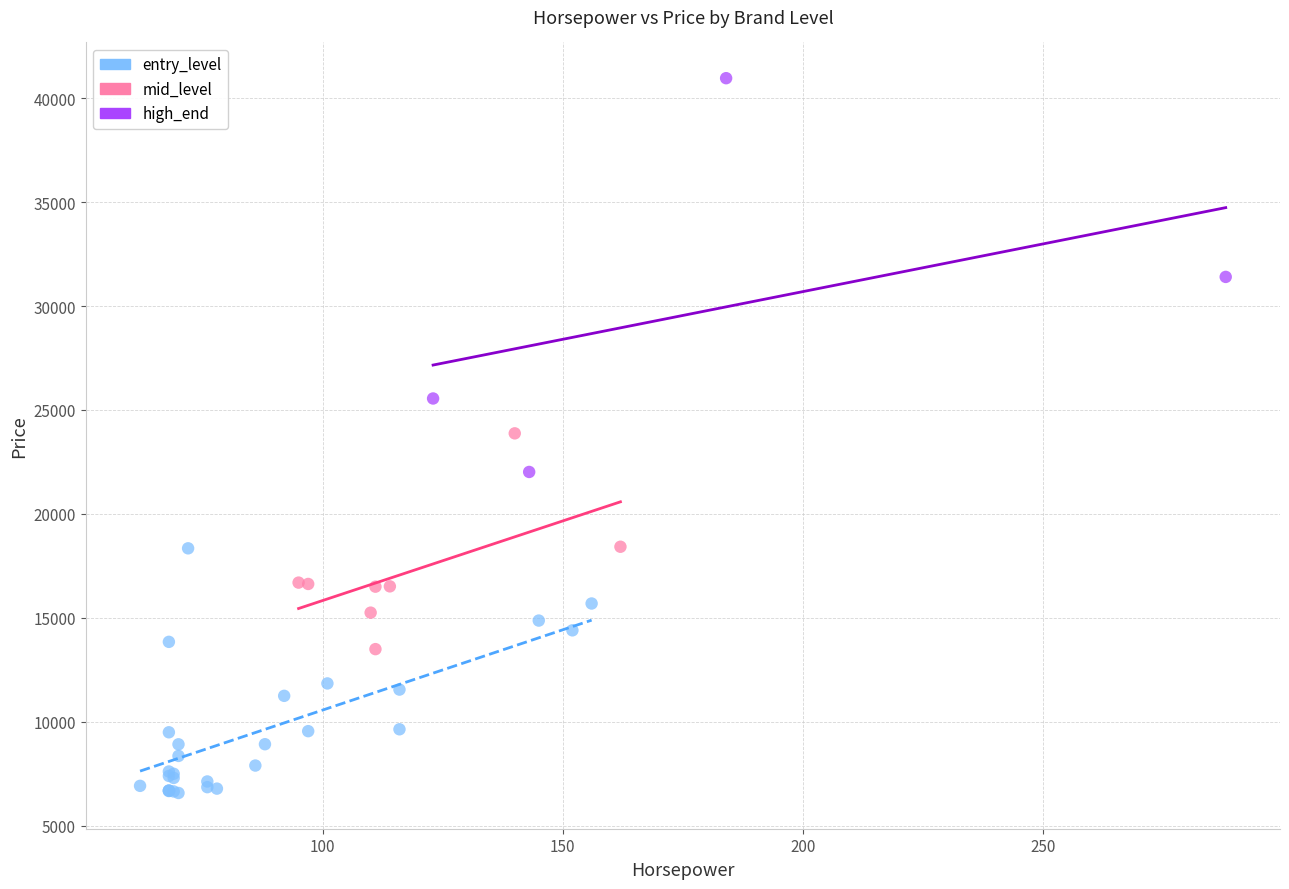

Which series has the largest Y range (max minus min)?

high_end